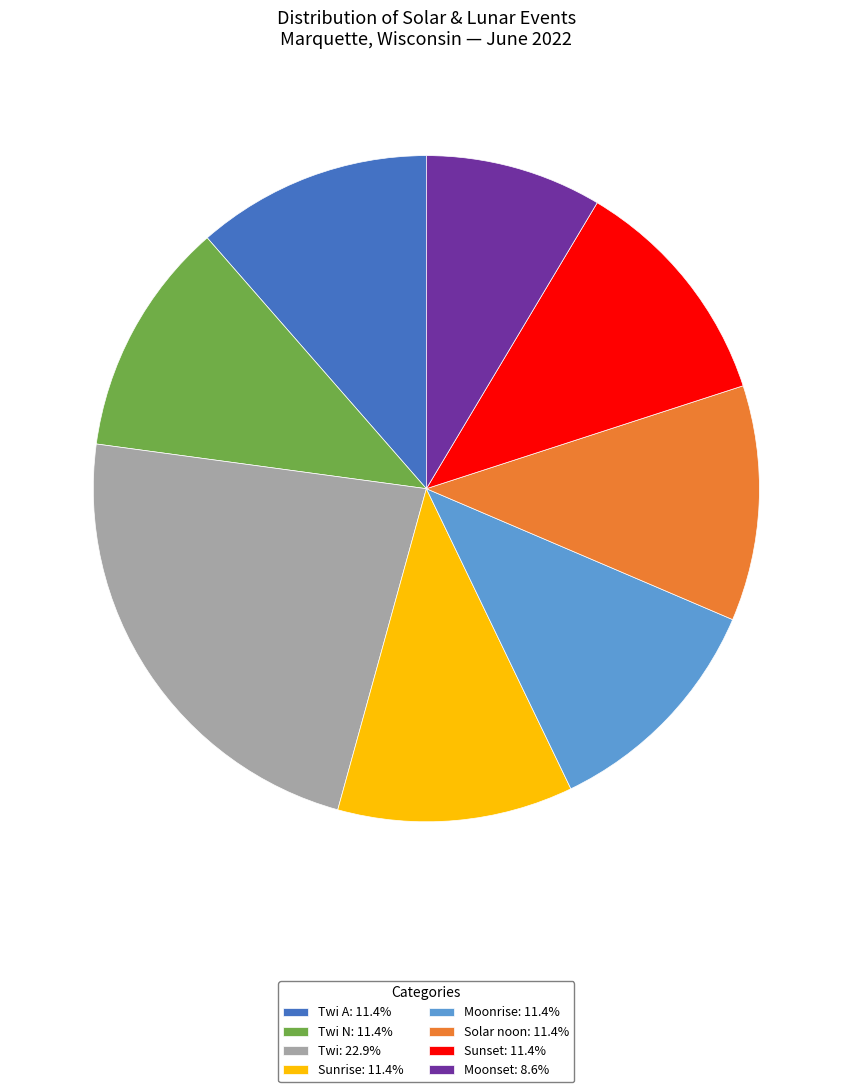

Count the number of slices in the pie.

8